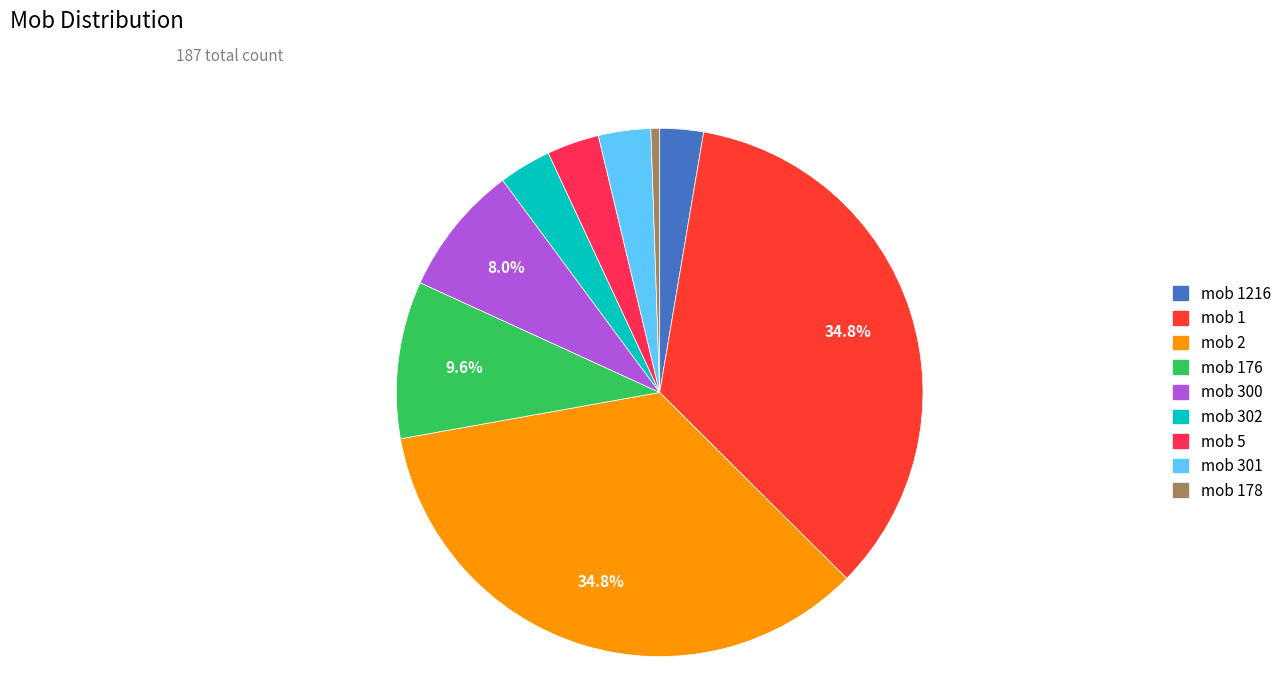

Does any single category account for the majority?

No